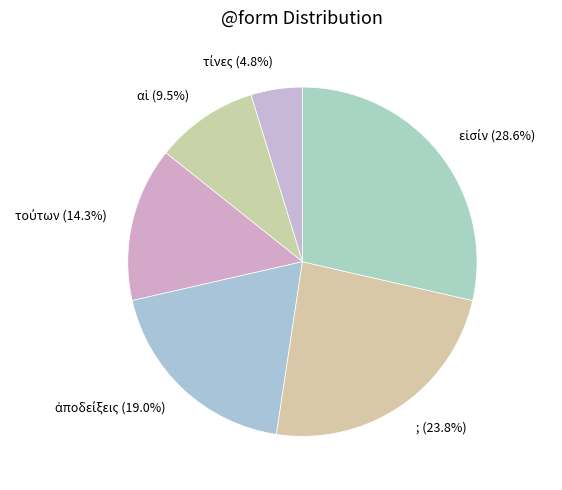

Is there any slice that represents more than half of the pie?

No